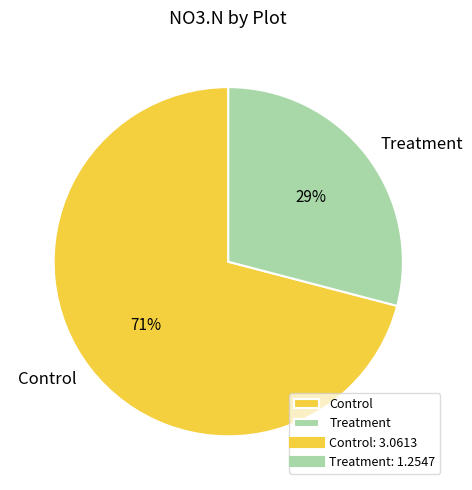

The Treatment slice represents 29% of the pie. True or false?

True